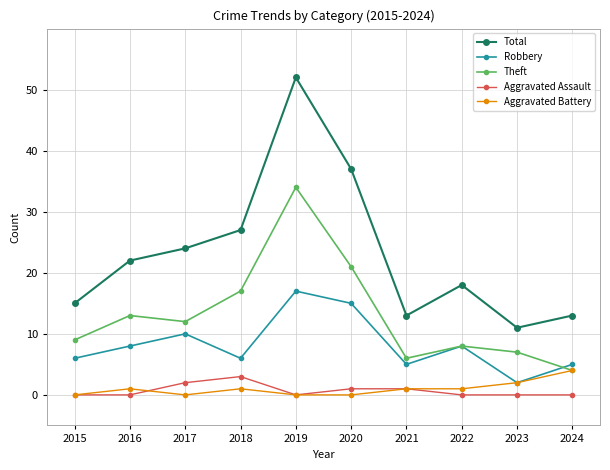

How many data points in Total are less than 22?

5